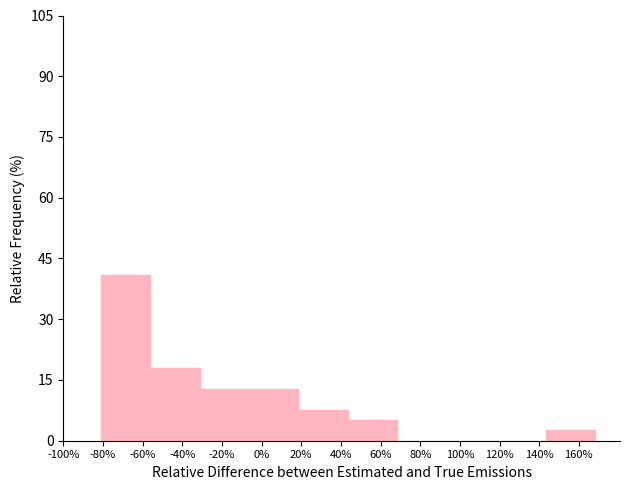

Reading left to right, what are all the values shown in this chart?

-60%=41.0	-40%=17.9	-20%=12.8	0%=12.8	40%=7.7	60%=5.1	80%=0.0	100%=0.0	140%=0.0	160%=2.6